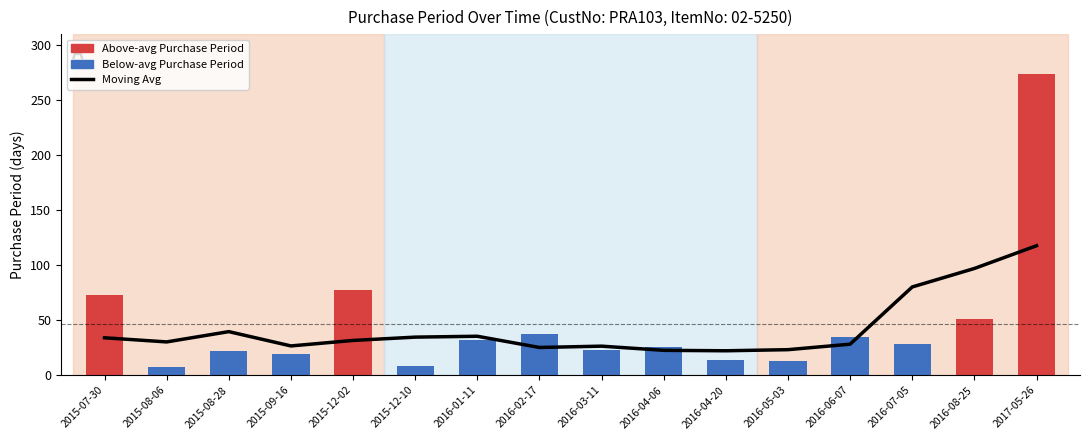

What is the sum of the Purchase Period (days) values at 2016-08-25 and 2015-09-16?

70.0